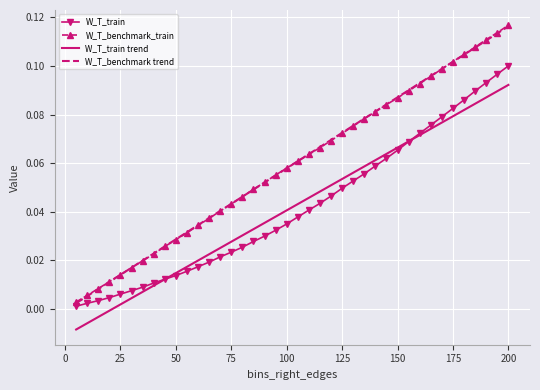

Which series has the largest range (max minus min)?

W_T_benchmark trend